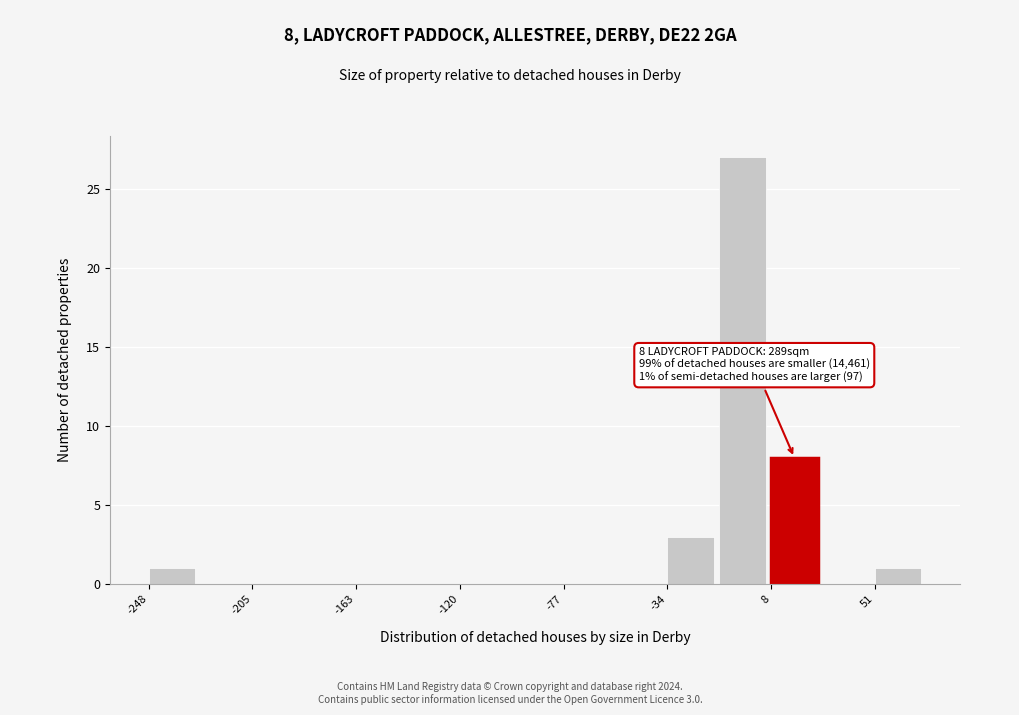

Over which range of the x-axis is the bar tallest?

-15 to 10